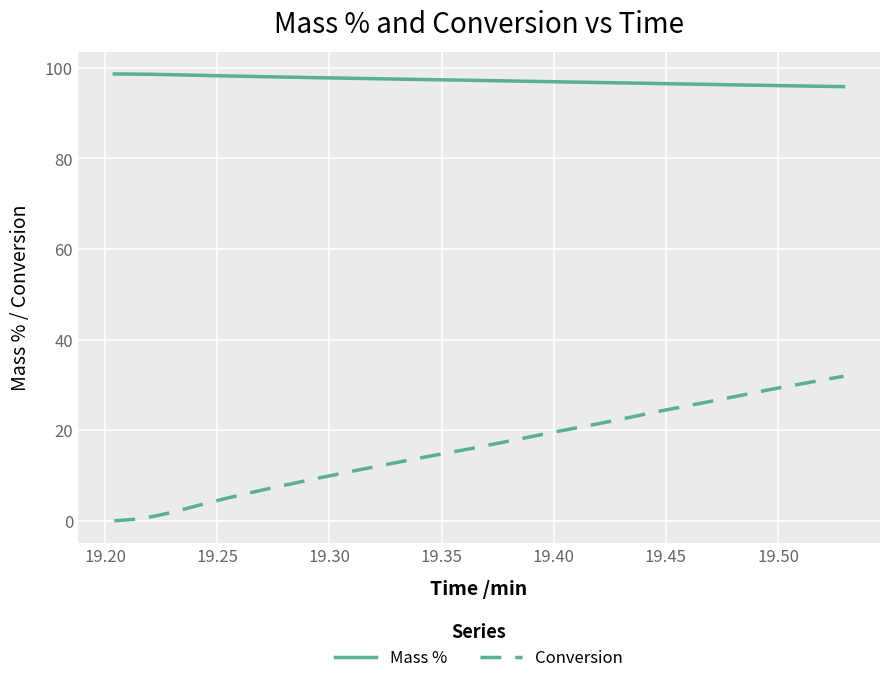

What are all the series names shown in the legend?

Mass %, Conversion